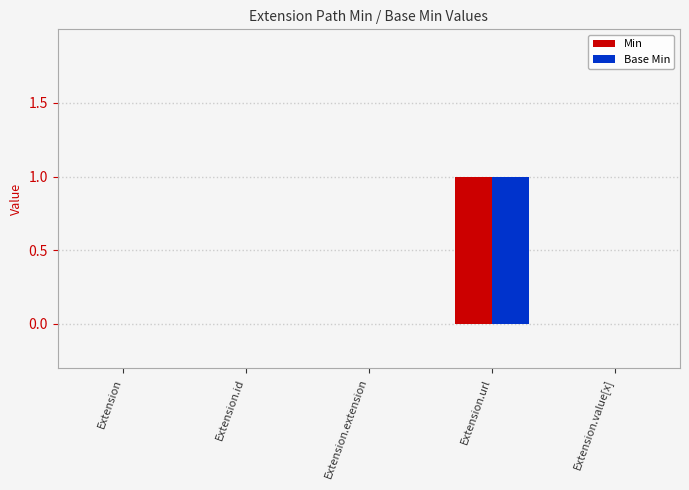

Reading right to left, transcribe all the data shown in this chart.

Min: 0	1	0	0	0
Base Min: 0	1	0	0	0